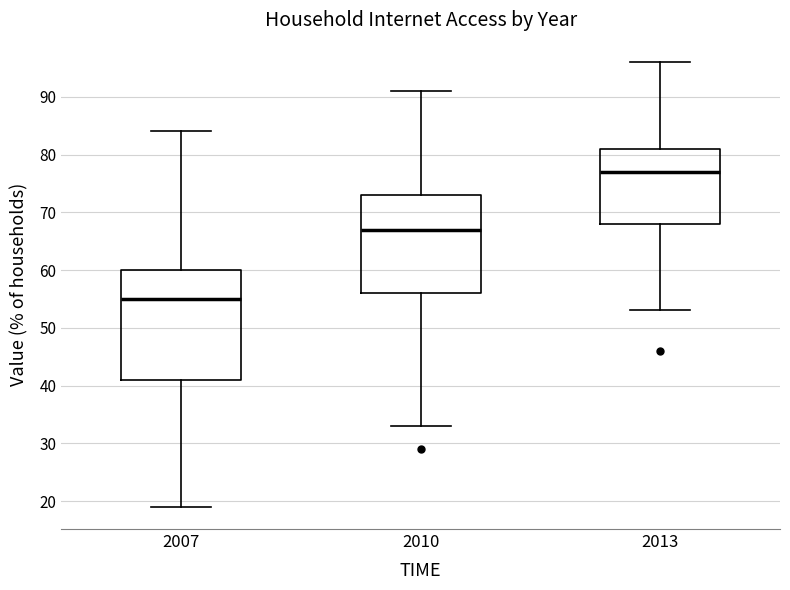

Comparing the boxes themselves (not the whiskers), which one is the tallest?

2007